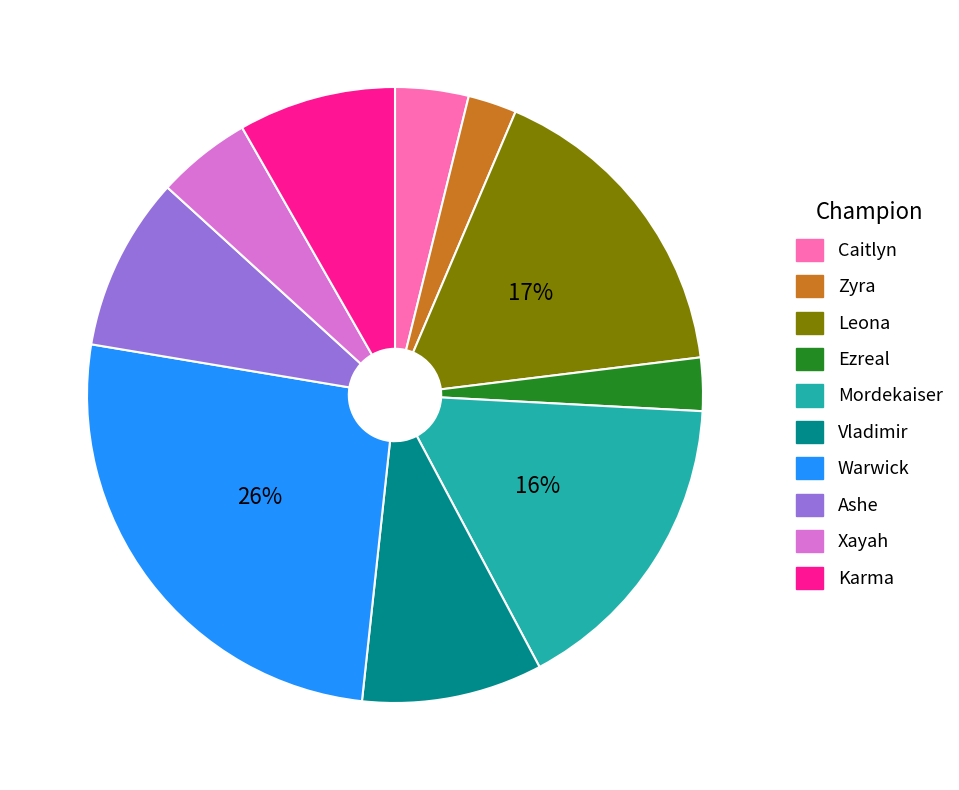

What is the ratio of the value at Ashe to the value at Karma?

1.1